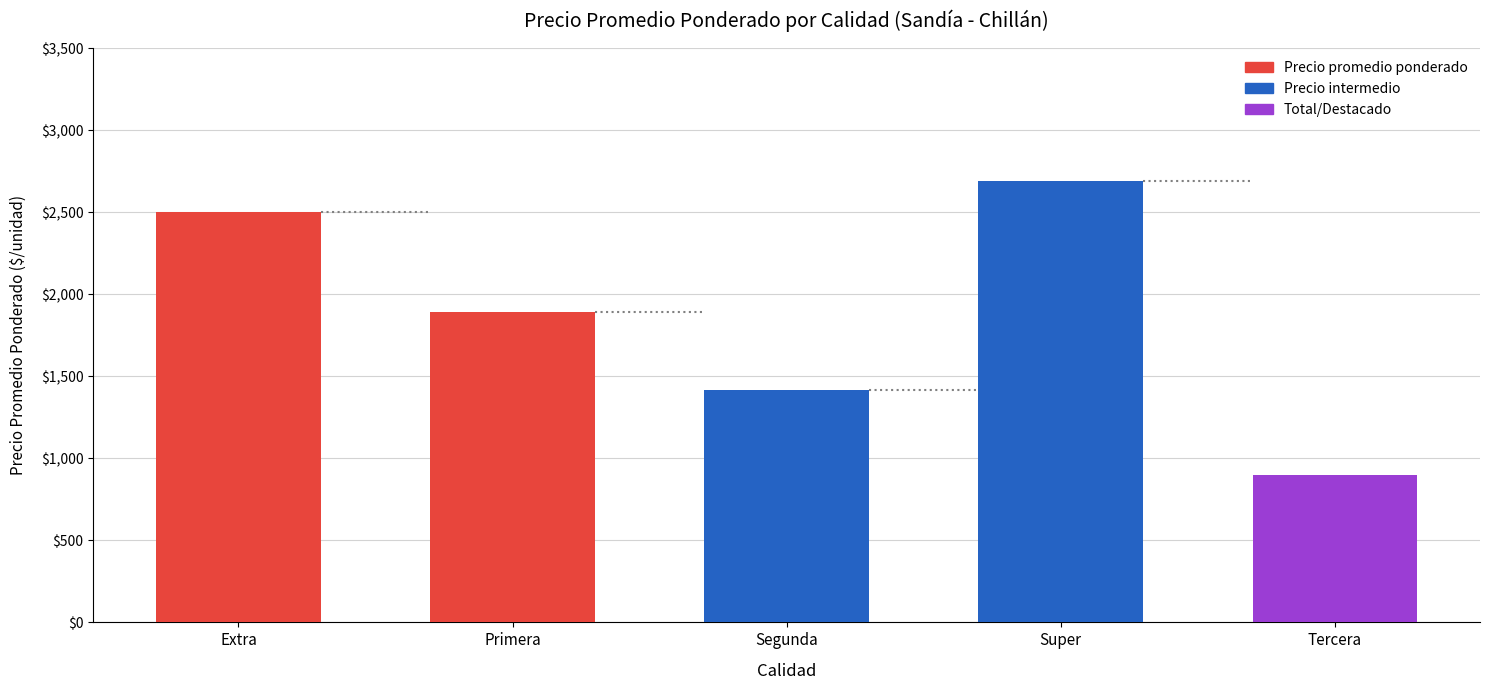

List the labels in order of value, largest first.

Super, Extra, Primera, Segunda, Tercera